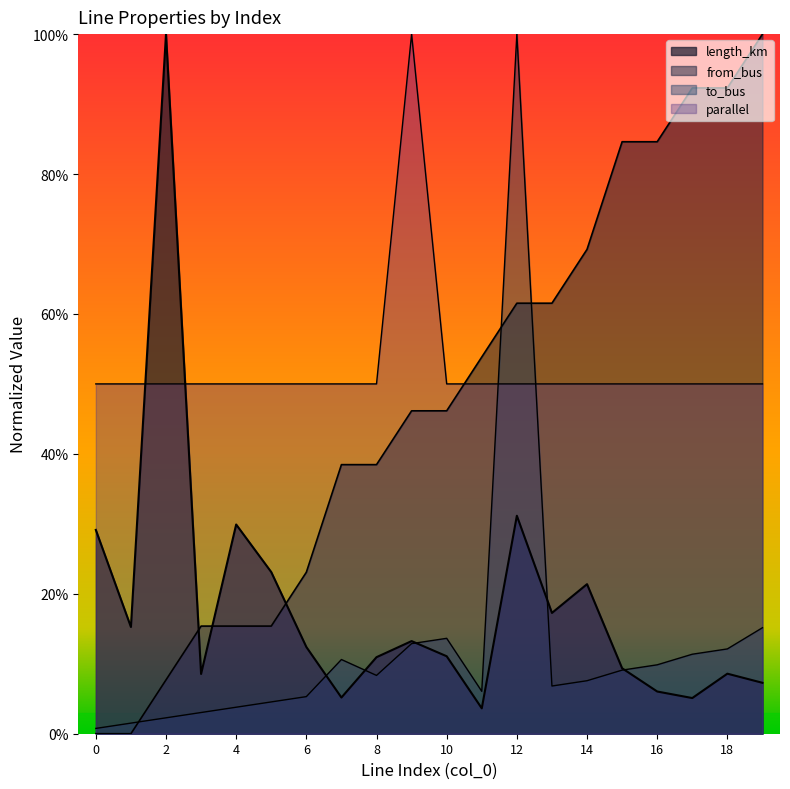

What is the difference between the second highest and second lowest values in the to_bus series?

0.1